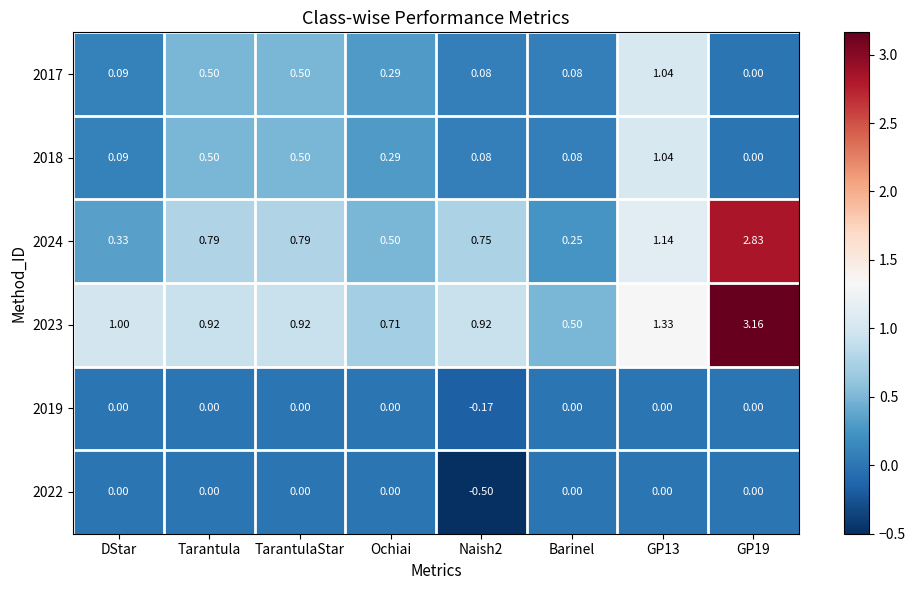

How many positive values does the 2017 series have?

7